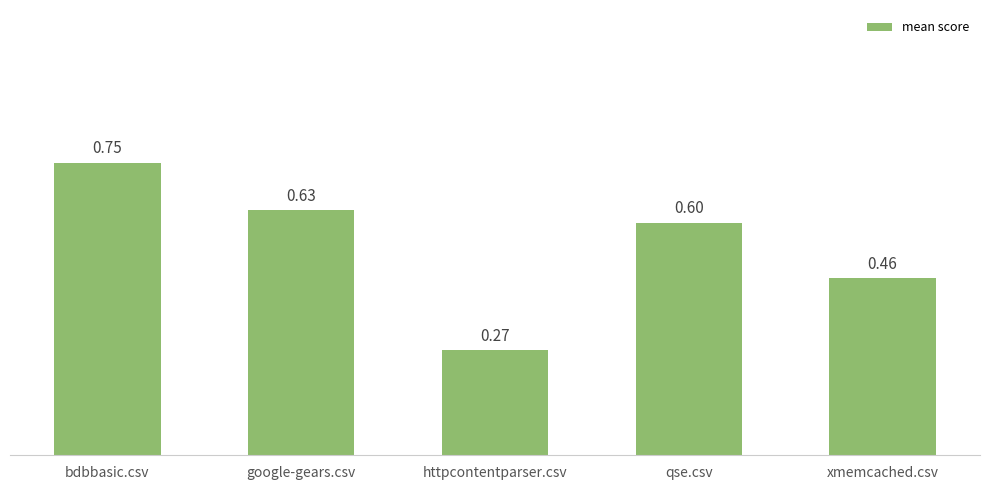

True or false: the data shows 0.2 at httpcontentparser.csv.

False